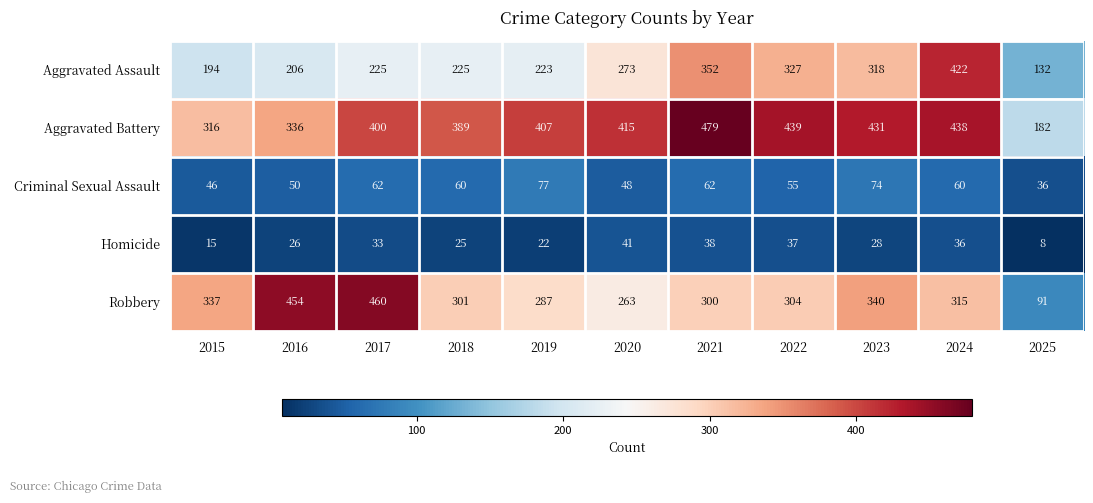

Between 2017 and 2022, which series saw the biggest shift?

Robbery